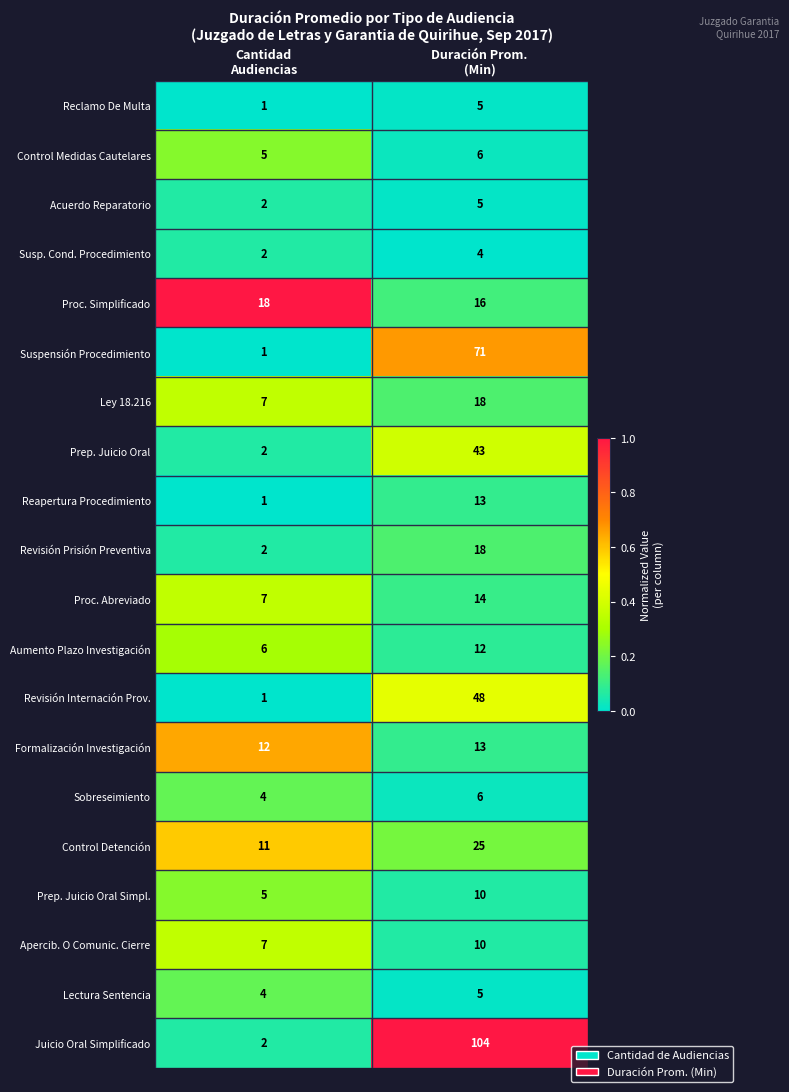

At which category does the chart reach its peak across all series?

Duración Prom.
(Min)